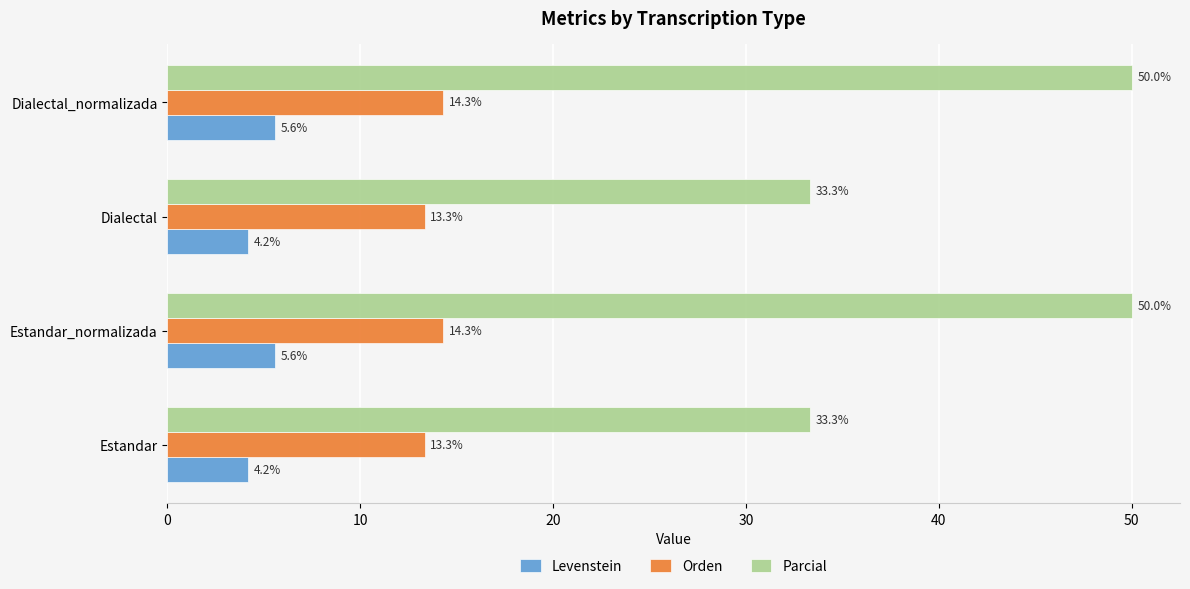

True or false: Levenstein has a value of 1.4 at Estandar.

False